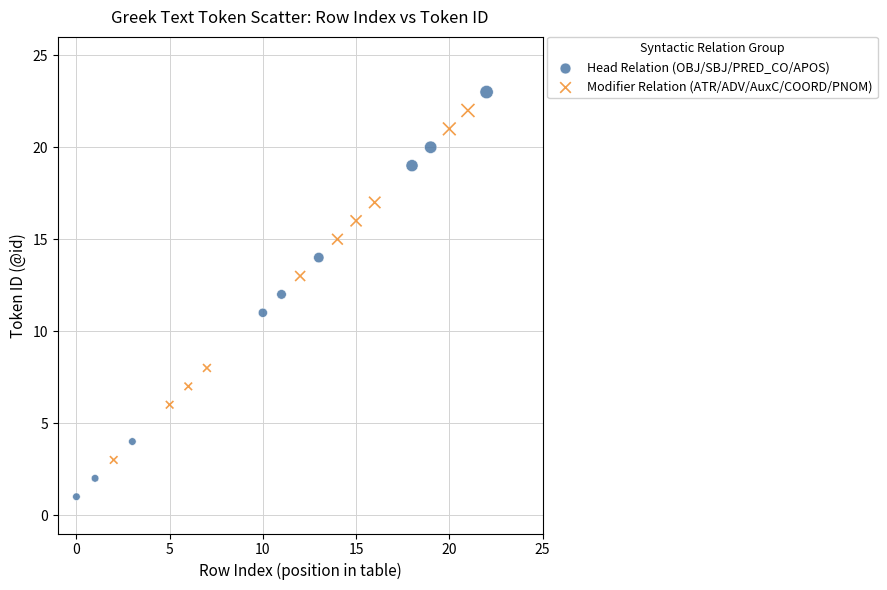

Which series reaches the minimum Y coordinate?

Head Relation (OBJ/SBJ/PRED_CO/APOS)